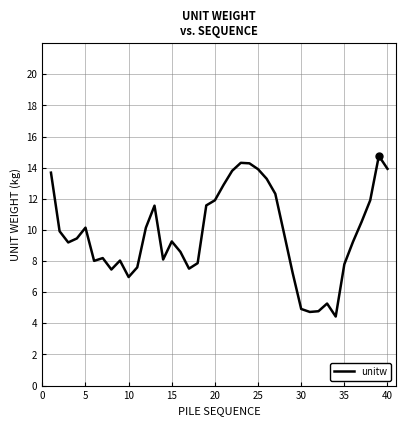

What is the greatest value displayed?

14.8